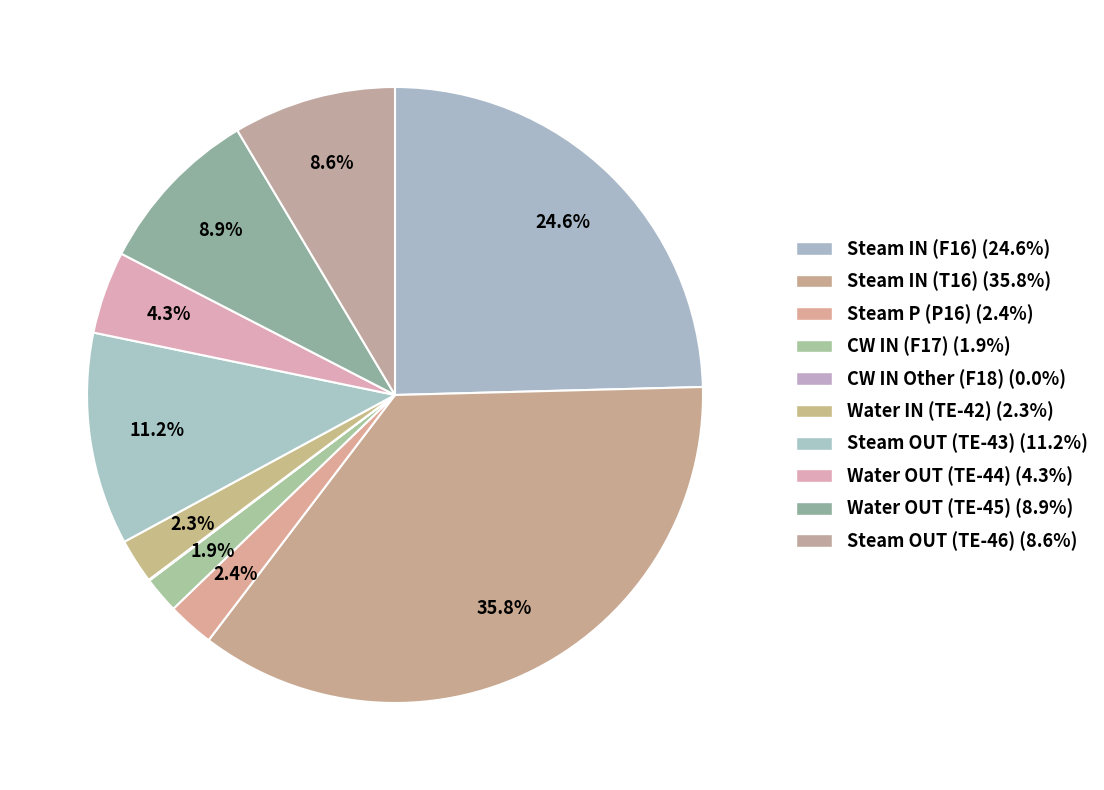

Which has a higher value, Water OUT (TE-45) or Steam OUT (TE-43)?

Steam OUT (TE-43)